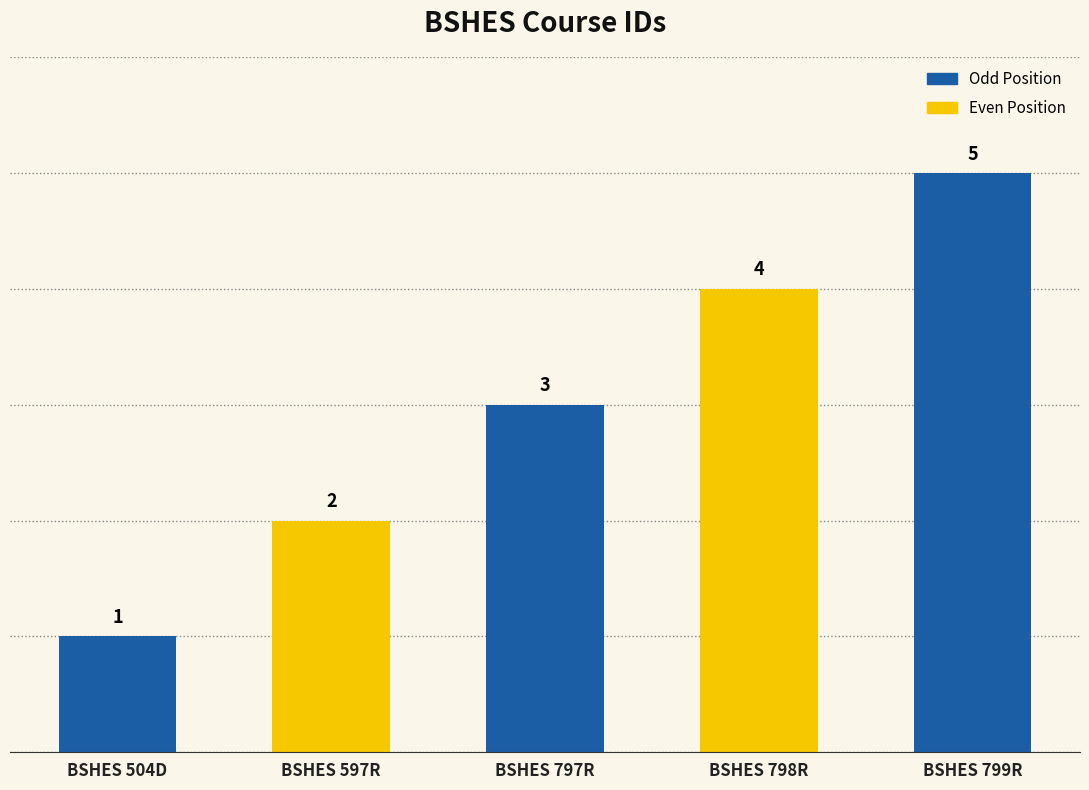

What is the difference between the values at BSHES 797R and BSHES 597R?

1